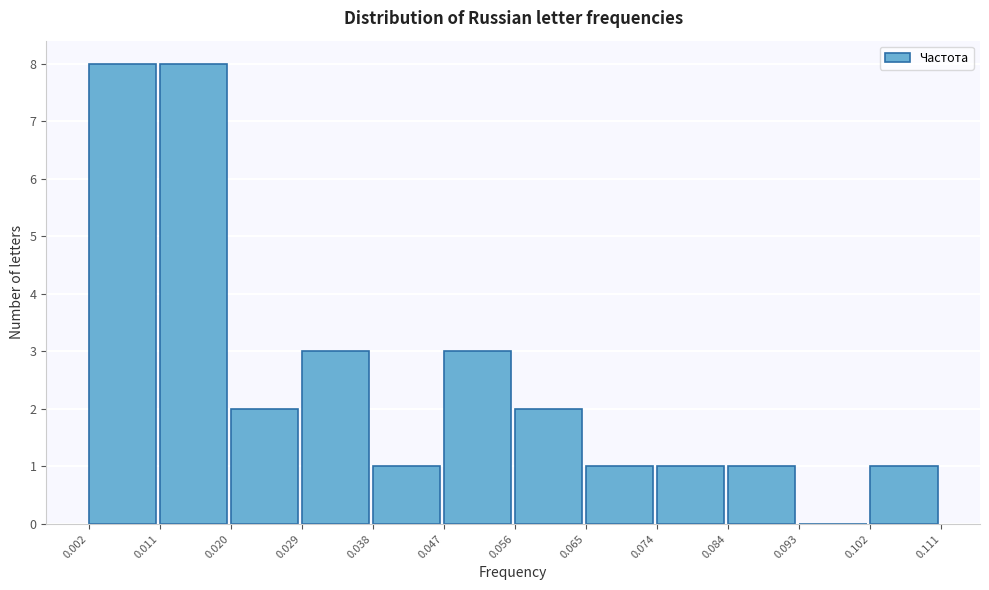

Reading left to right, list every bar in this chart as the range it spans on the x-axis followed by its height. The values are not printed on the chart, so give them approximately, as read against the axis.

0.002 to 0.011: 8
0.011 to 0.020: 8
0.020 to 0.029: 2
0.029 to 0.038: 3
0.038 to 0.047: 1
0.047 to 0.056: 3
0.056 to 0.065: 2
0.065 to 0.074: 1
0.074 to 0.084: 1
0.084 to 0.093: 1
0.093 to 0.102: 0
0.102 to 0.111: 1